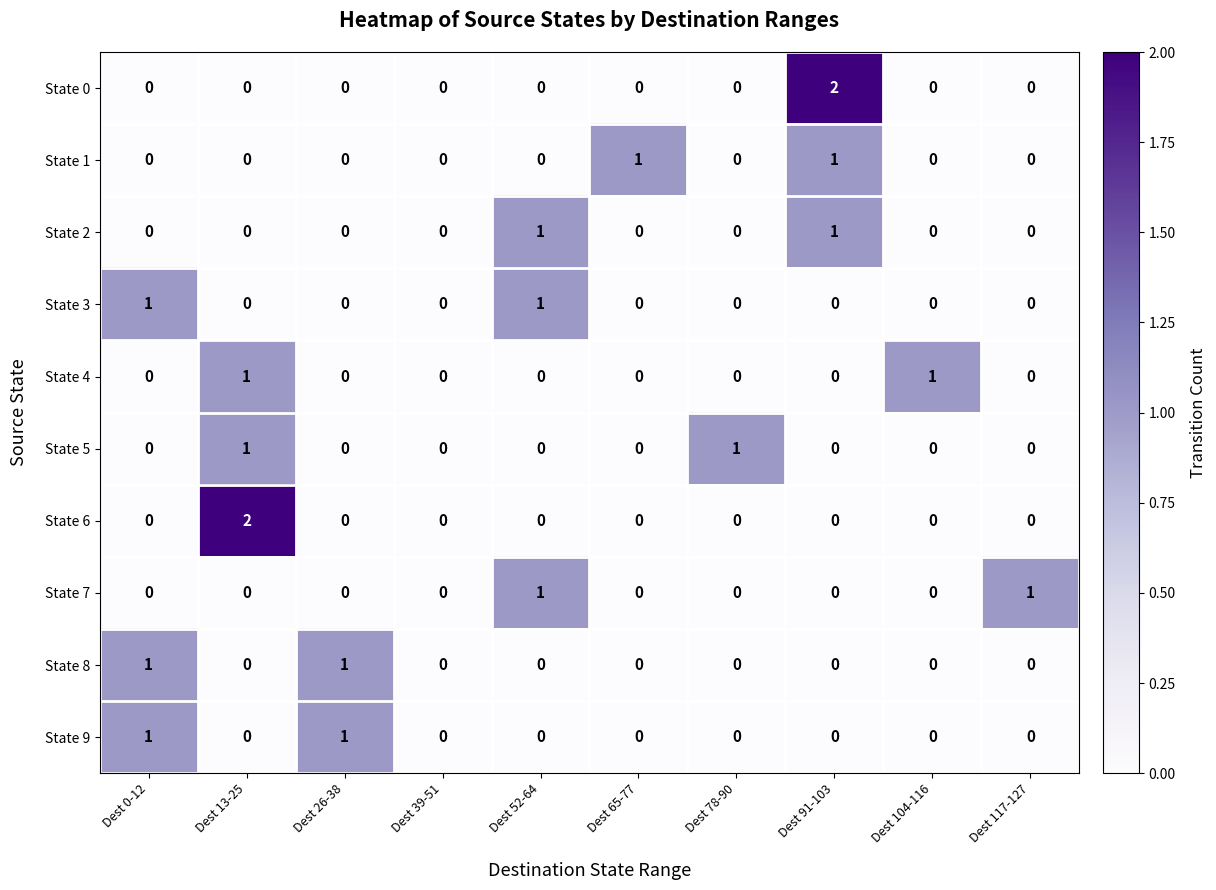

Between Dest 65-77 and Dest 91-103, which series saw the biggest shift?

State 0